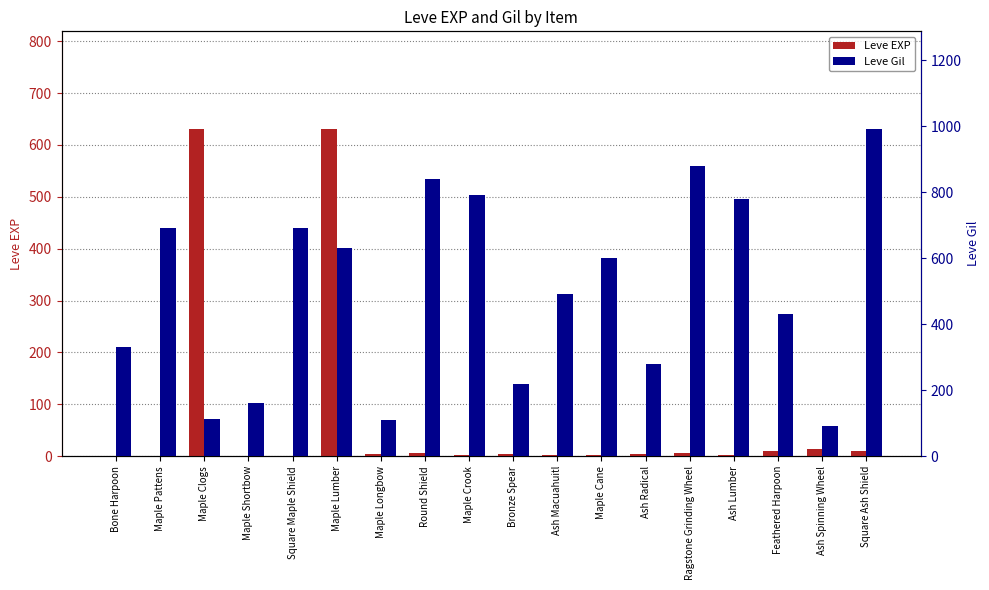

What is the label of the 9th bar from the left?

Maple Crook